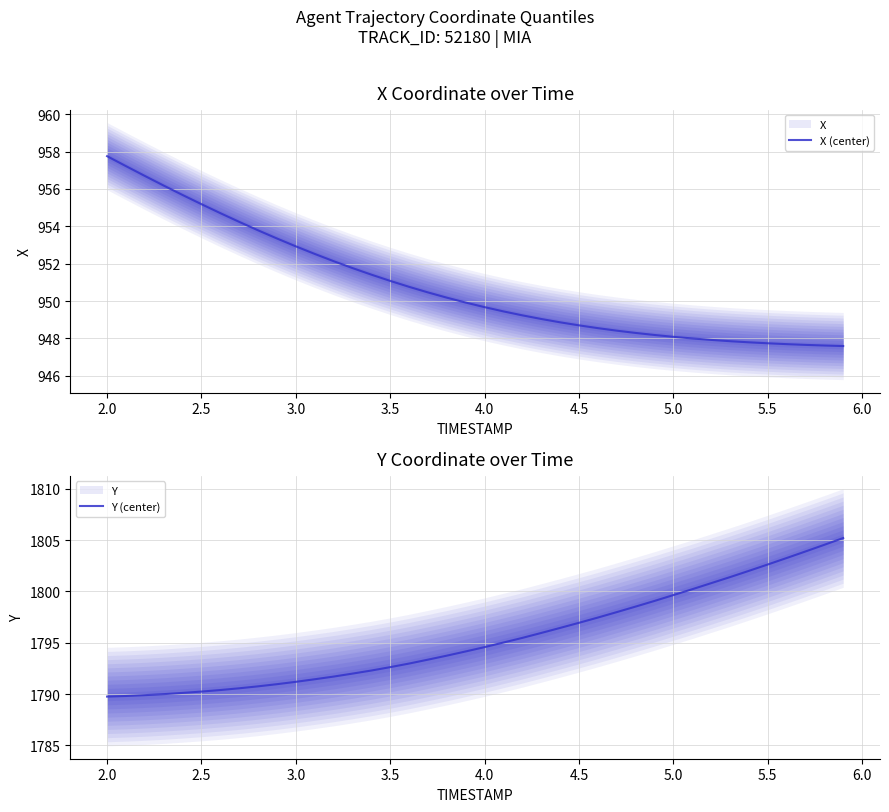

True or false: Y (center) has more than 0 interior local peaks.

False